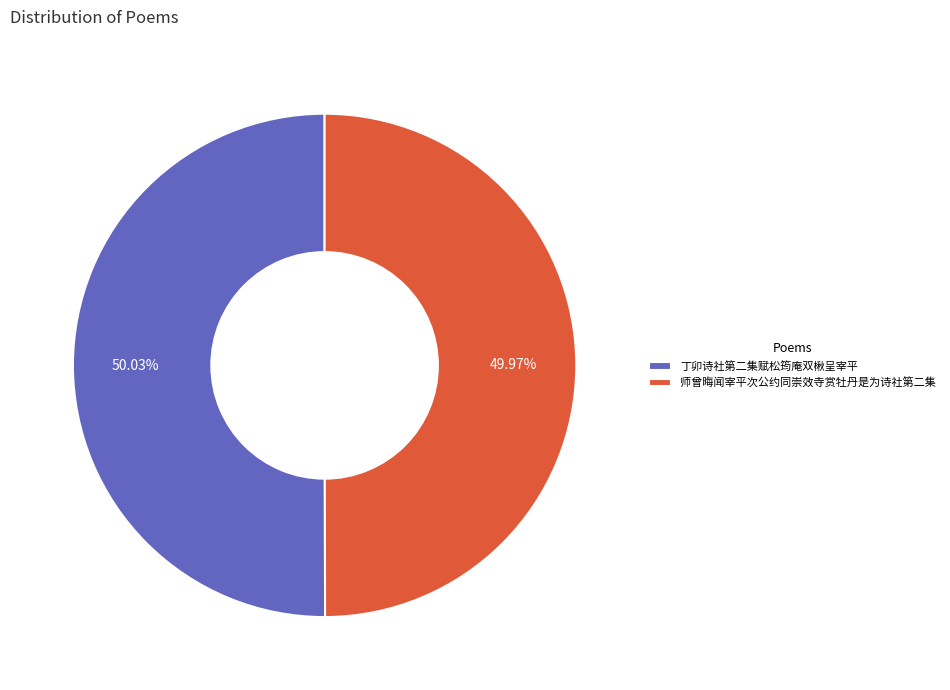

Does any single category account for the majority?

Yes